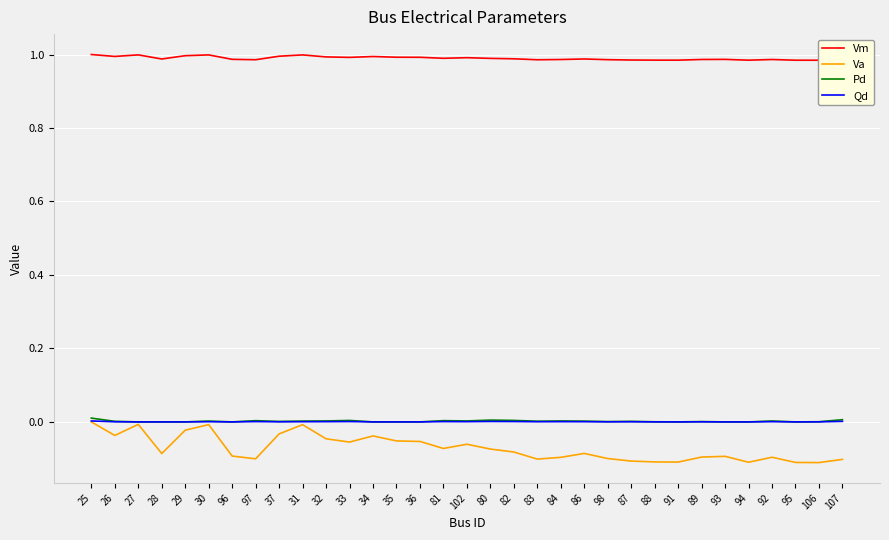

Reading left to right, extract all data points from this chart.

Vm: 1.0	1.0	1.0	1.0	1.0	1.0	1.0	1.0	1.0	1.0	1.0	1.0	1.0	1.0	1.0	1.0	1.0	1.0	1.0	1.0	1.0	1.0	1.0	1.0	1.0	1.0	1.0	1.0	1.0	1.0	1.0	1.0	1.0
Va: 0.0	-0.0	-0.0	-0.1	-0.0	-0.0	-0.1	-0.1	-0.0	-0.0	-0.0	-0.1	-0.0	-0.1	-0.1	-0.1	-0.1	-0.1	-0.1	-0.1	-0.1	-0.1	-0.1	-0.1	-0.1	-0.1	-0.1	-0.1	-0.1	-0.1	-0.1	-0.1	-0.1
Pd: 0.0	0.0	0.0	0.0	0.0	0.0	0.0	0.0	0.0	0.0	0.0	0.0	0.0	0.0	0.0	0.0	0.0	0.0	0.0	0.0	0.0	0.0	0.0	0.0	0.0	0.0	0.0	0.0	0.0	0.0	0.0	0.0	0.0
Qd: 0.0	0.0	0.0	0.0	0.0	0.0	0.0	0.0	0.0	0.0	0.0	0.0	0.0	0.0	0.0	0.0	0.0	0.0	0.0	0.0	0.0	0.0	0.0	0.0	0.0	0.0	0.0	0.0	0.0	0.0	0.0	0.0	0.0